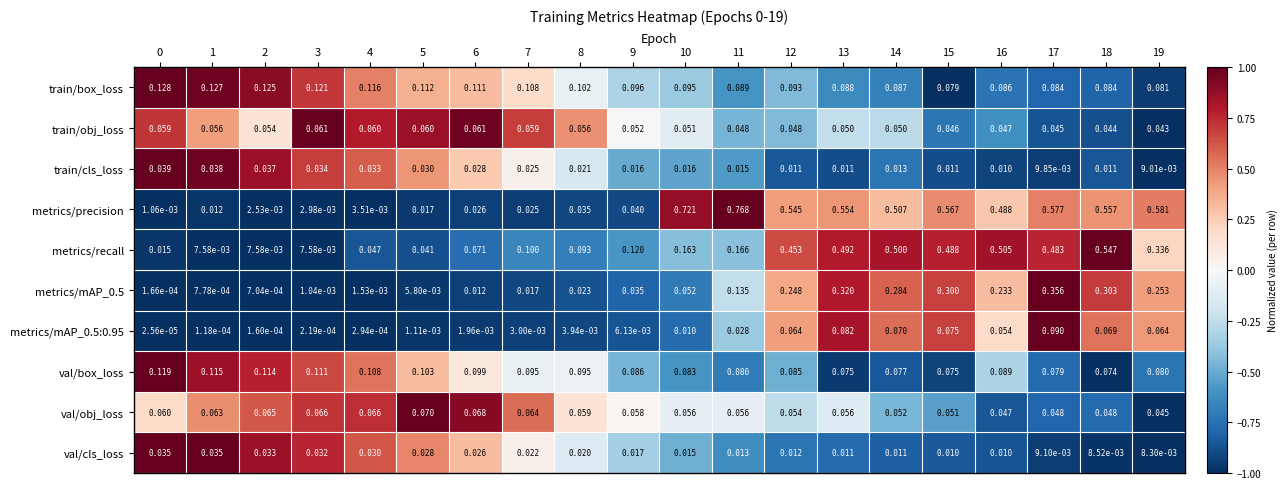

Is the value of val/cls_loss at 7 greater than the value of metrics/recall at 19?

No